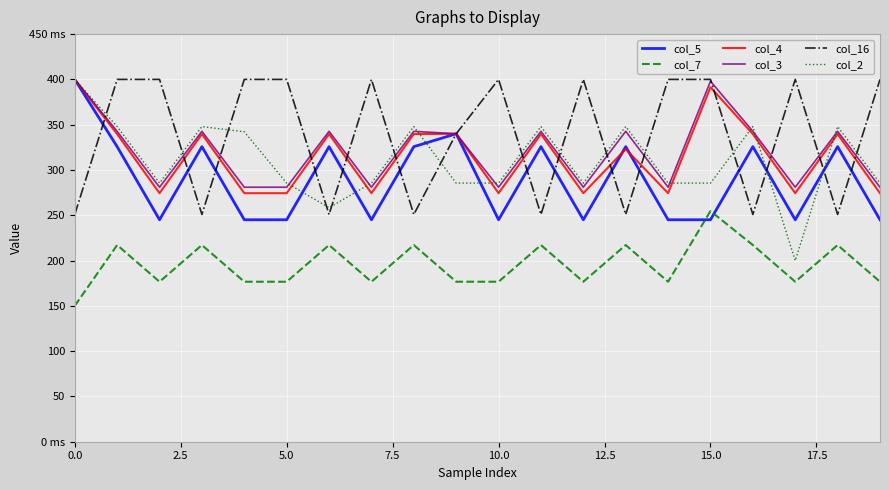

Does the chart have visible grid lines?

Yes